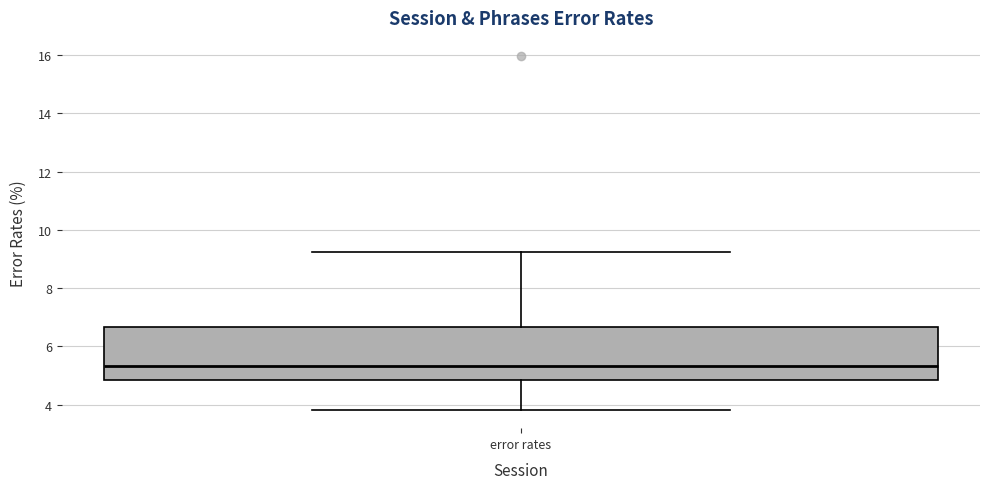

Read this box plot against the y-axis: the position of the median line, the range covered by the box, and the ends of both whiskers. The values are not printed on the chart, so give them approximately, as read against the axis.

median 5.4, box 4.8 to 6.6, whiskers 3.8 to 9.2